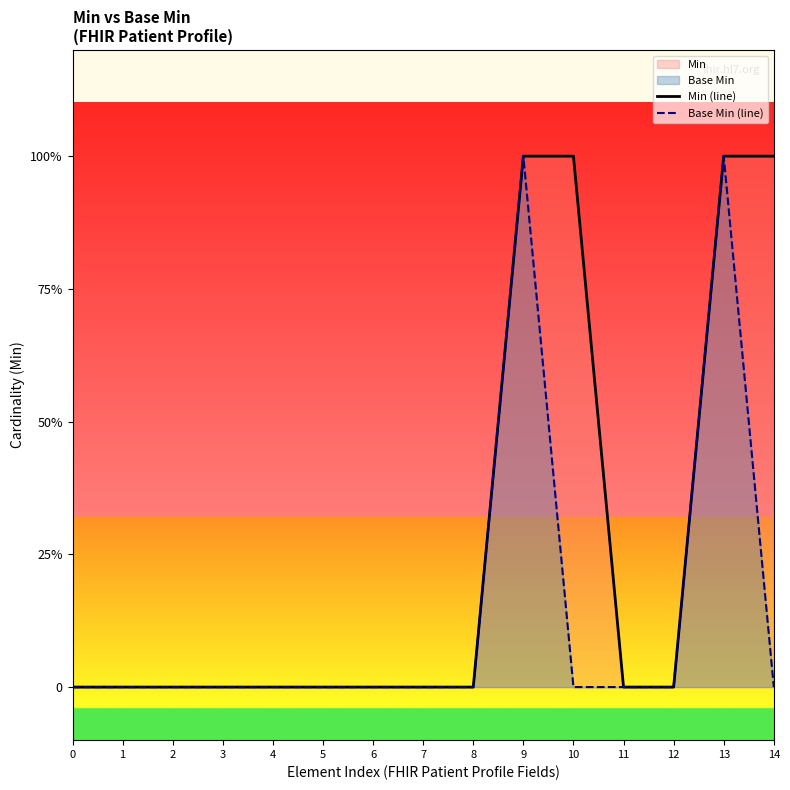

Is it true that Base Min (line) equals 0 at 14?

False